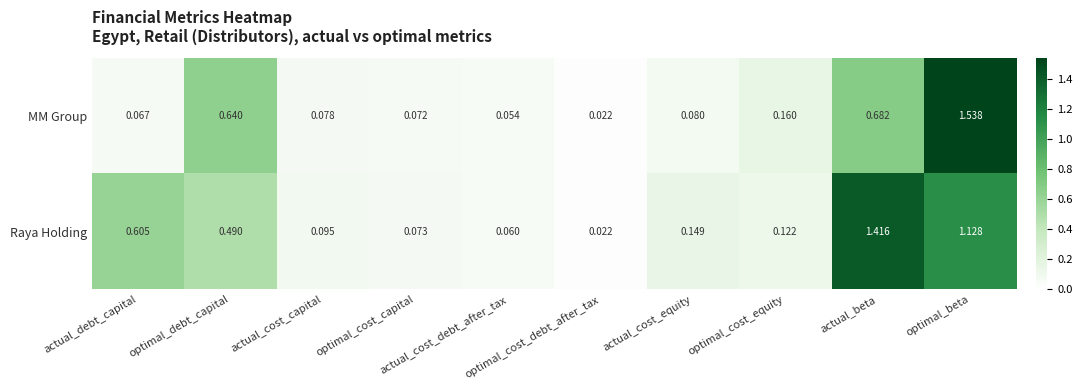

Which series changed the most between actual_cost_debt_after_tax and optimal_cost_equity?

MM Group